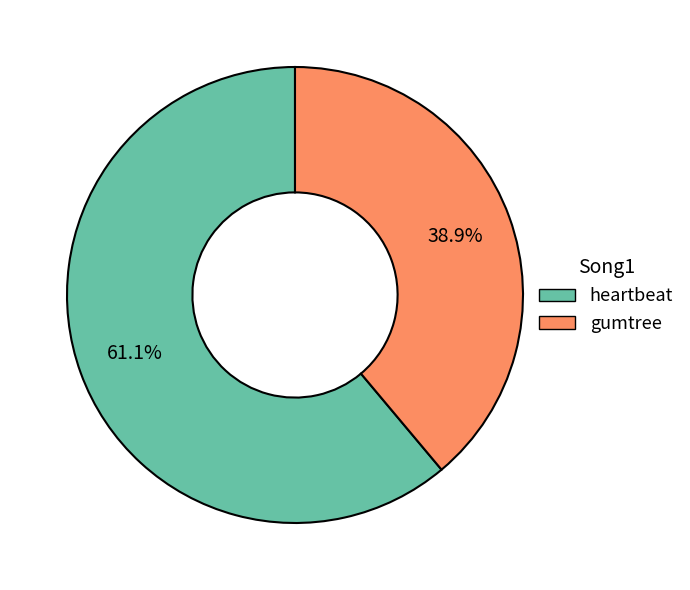

True or false: heartbeat accounts for 72% of the total.

False